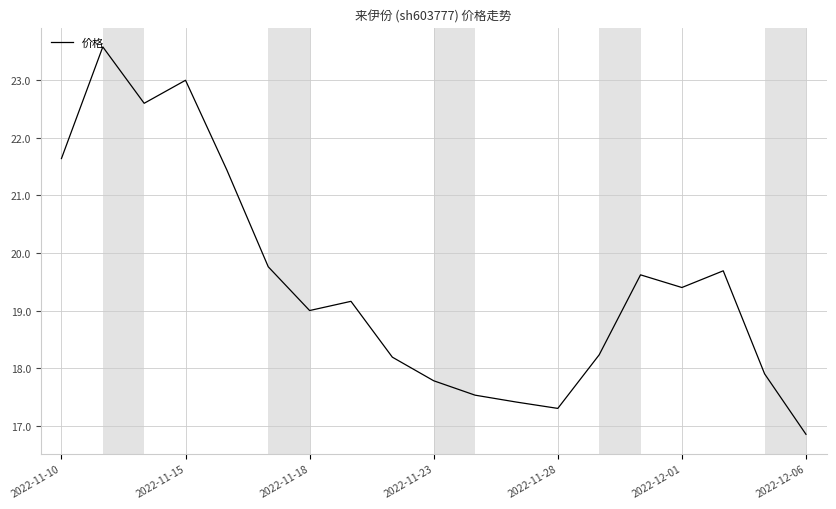

True or false: the data has more than 2 interior local peaks.

True